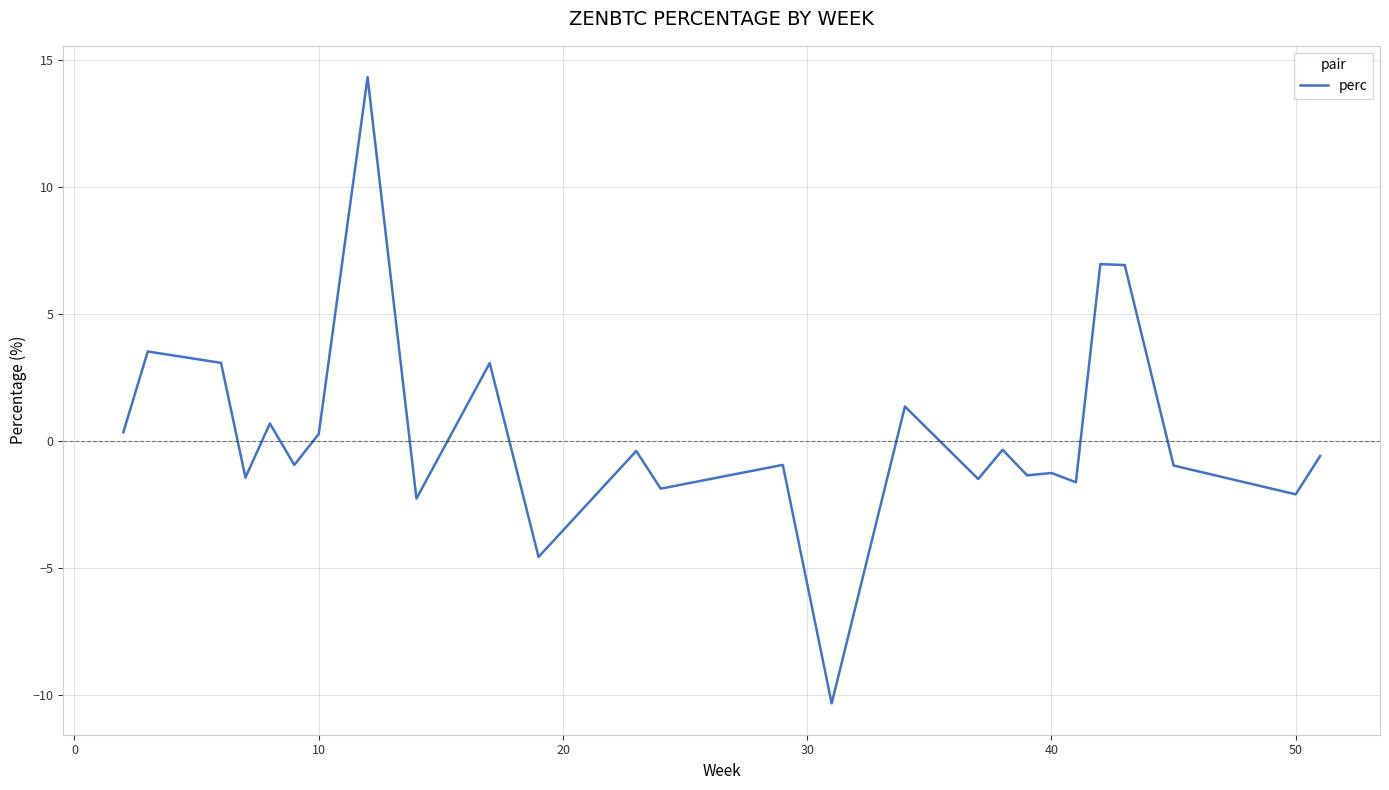

What is the maximum value shown in the chart?

14.3